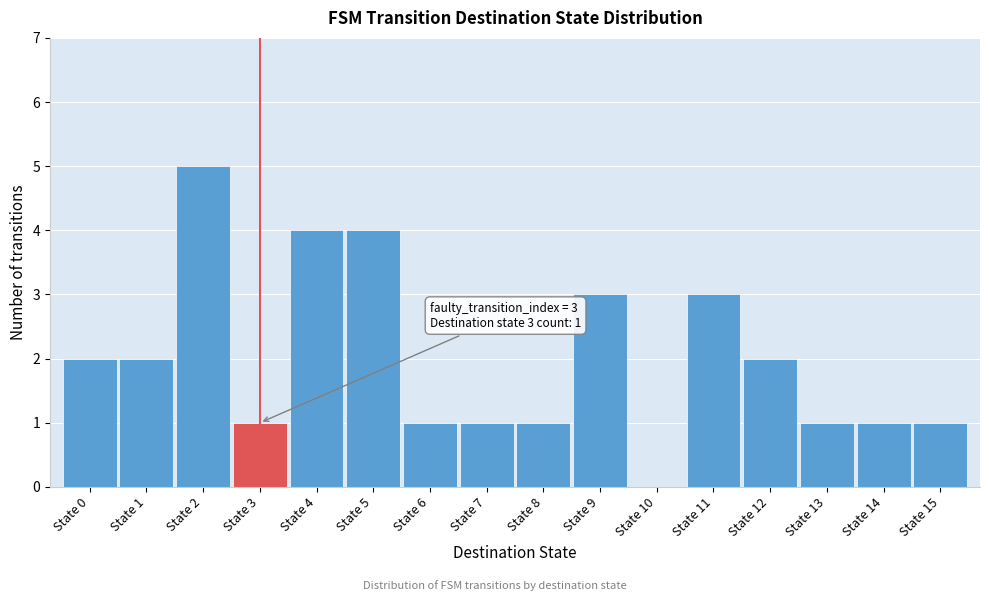

Over which range of the x-axis is the bar tallest?

1.5 to 2.5